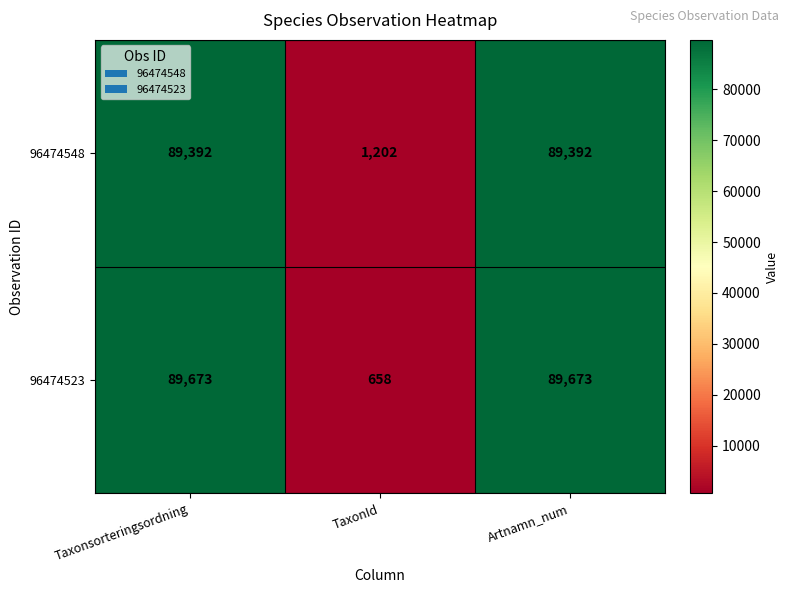

What is the maximum value shown in the chart?

89673